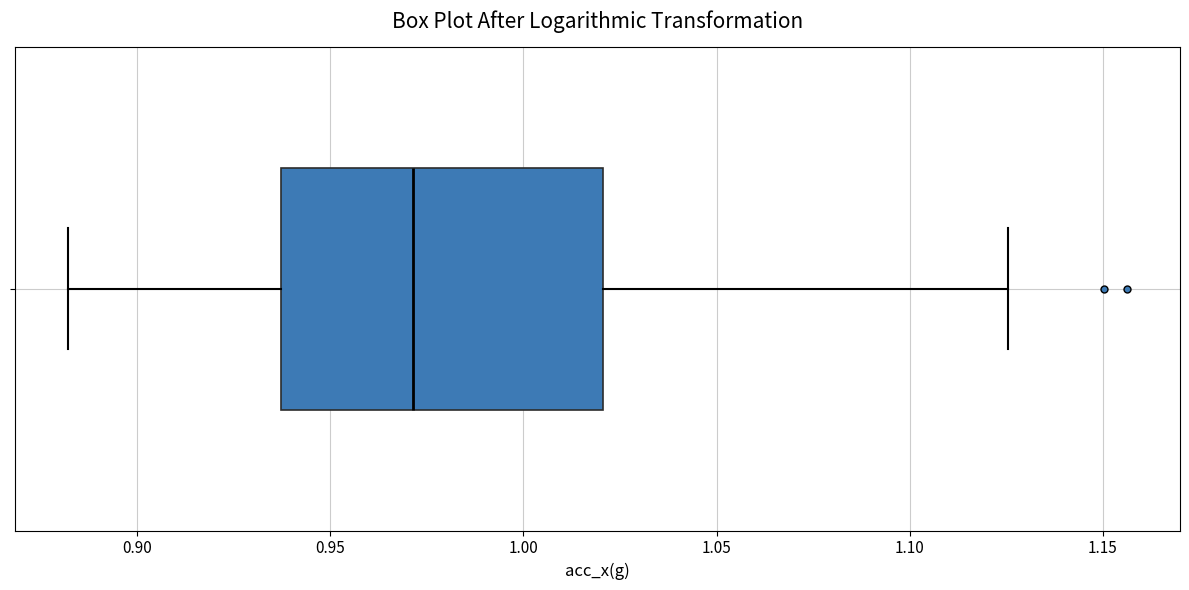

Where does the median line of the box sit on the x-axis? The values are not printed on the chart, so give them approximately, as read against the axis.

0.970